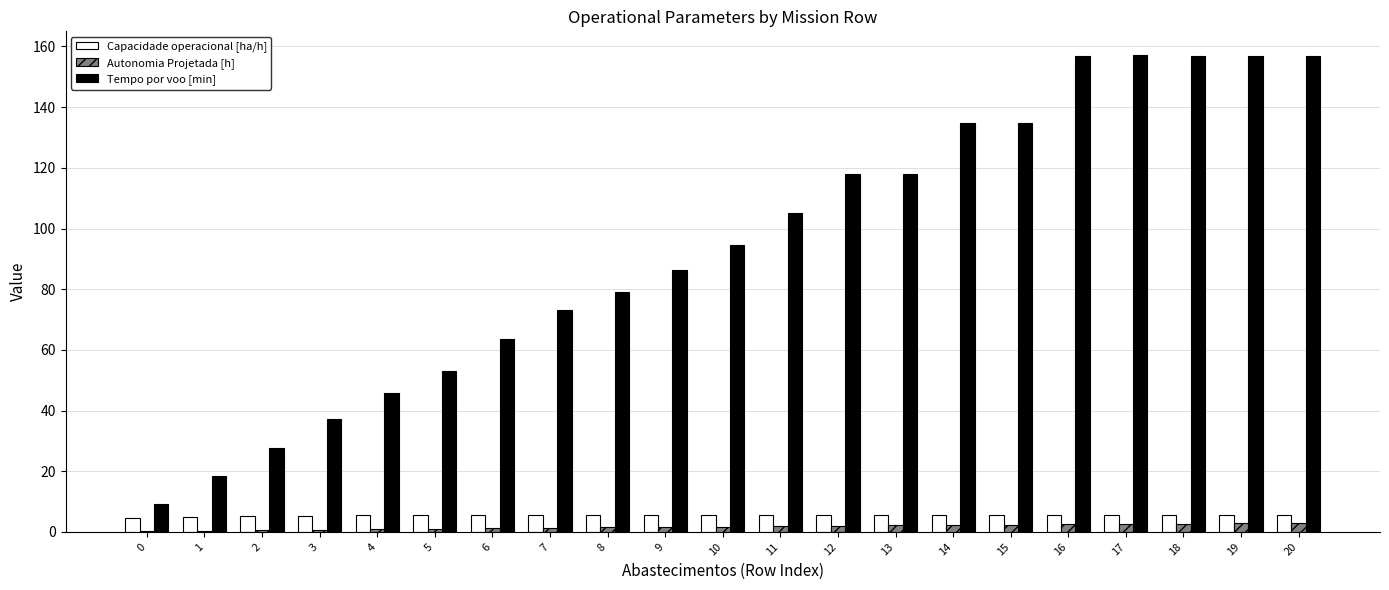

What is the highest value of the Capacidade operacional [ha/h] series?

5.6